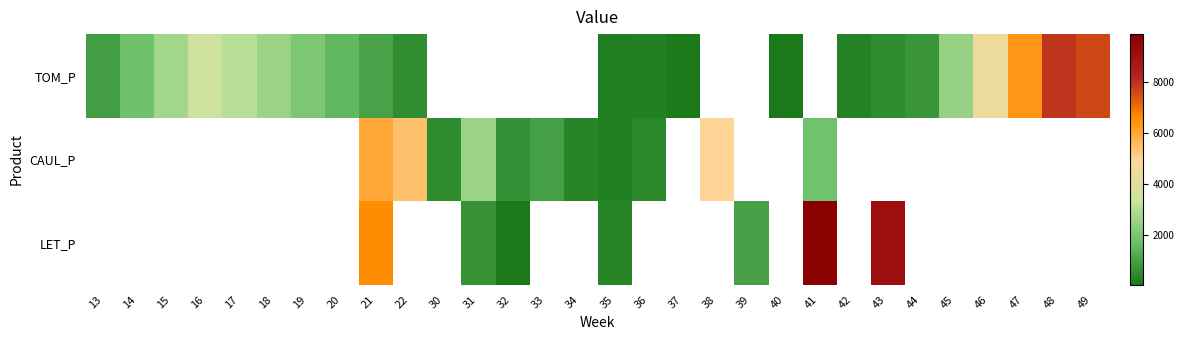

What is the difference between the TOM_P values at 16 and 18?

1017.6